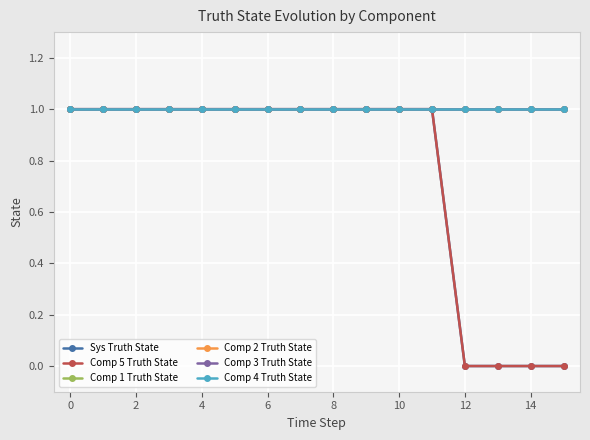

Which series has the largest range (max minus min)?

Sys Truth State